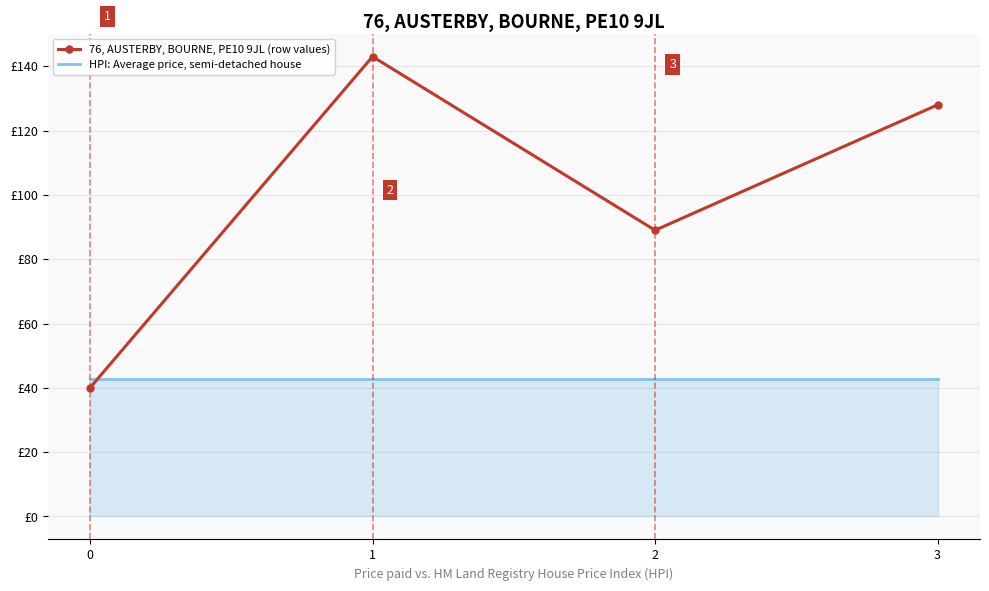

What are all the series names shown in the legend?

76, AUSTERBY, BOURNE, PE10 9JL (row values), HPI: Average price, semi-detached house